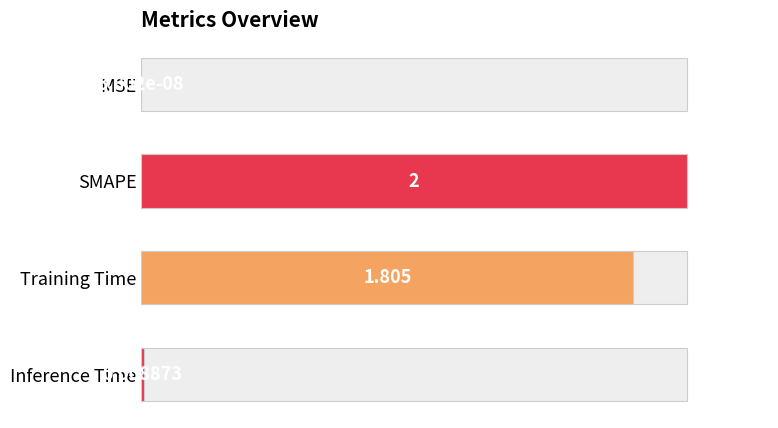

What is the sum of all values?

190.7